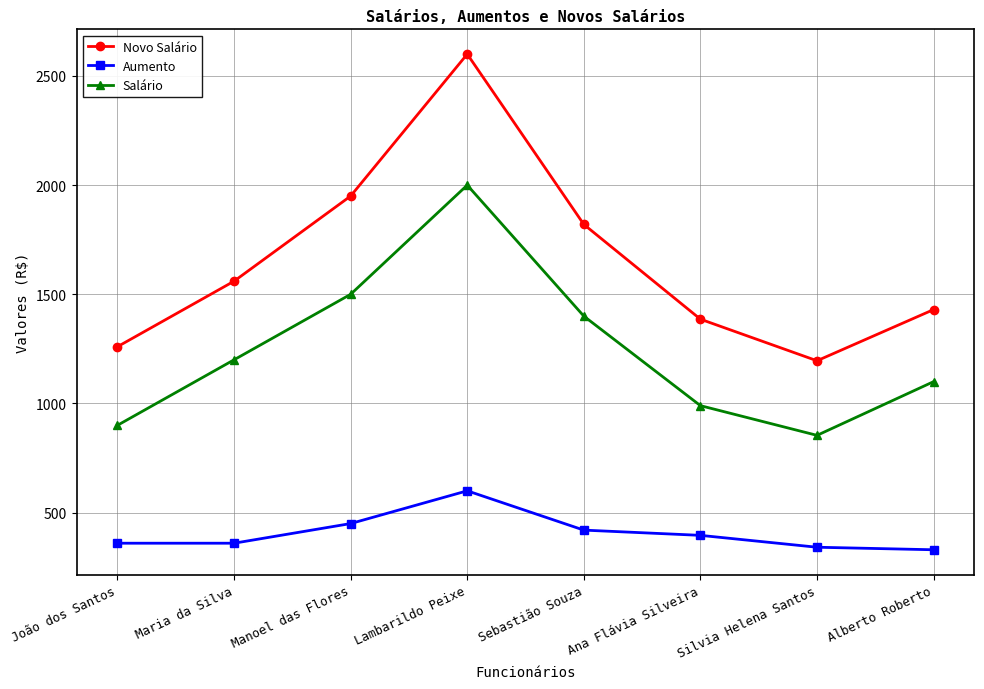

What is the value of the Salário point at the 4th from the left?

2000.0